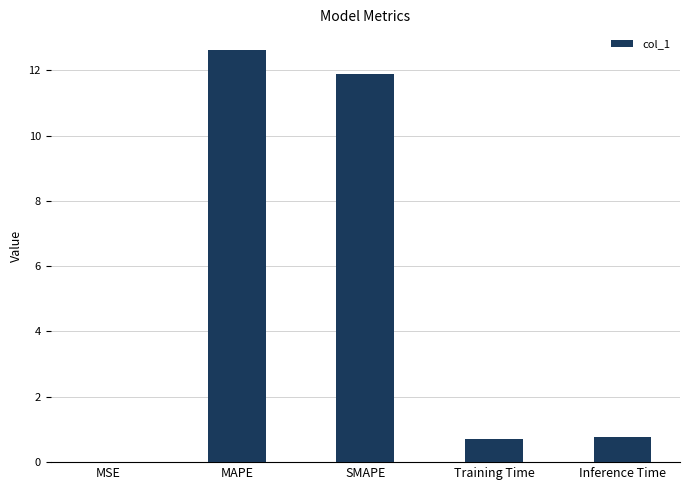

Which category has the highest value across all series?

MAPE